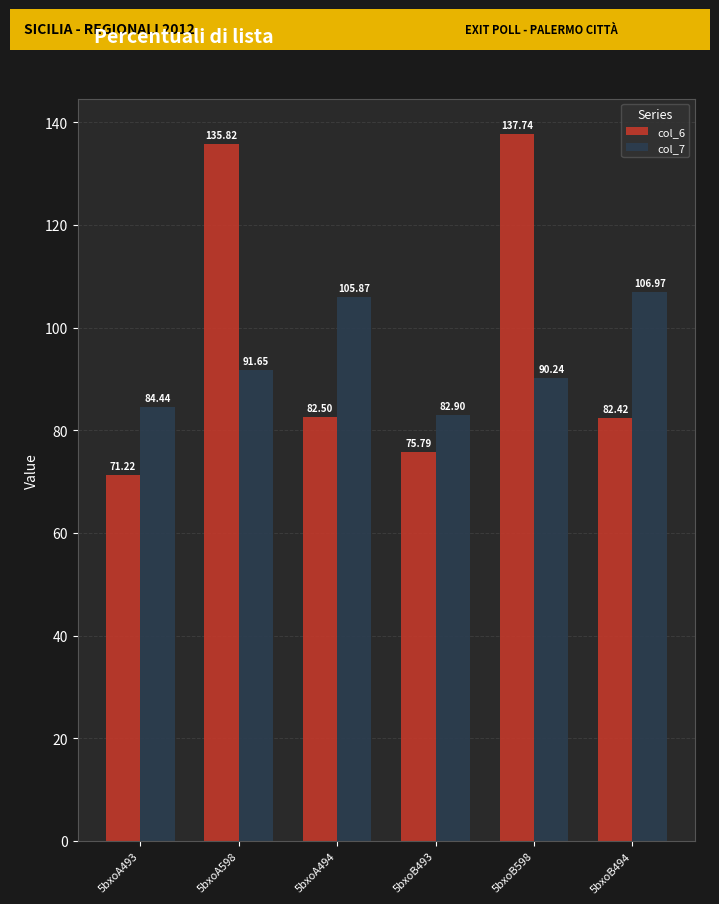

What is the difference between the maximum and minimum values in the col_6 series?

66.5